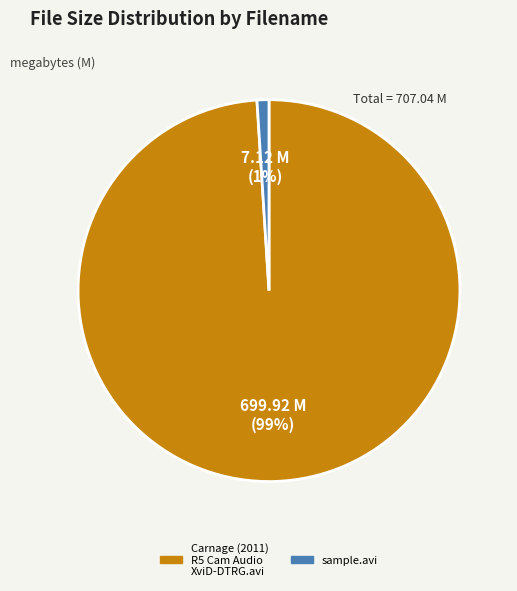

Does any single category account for the majority?

Yes